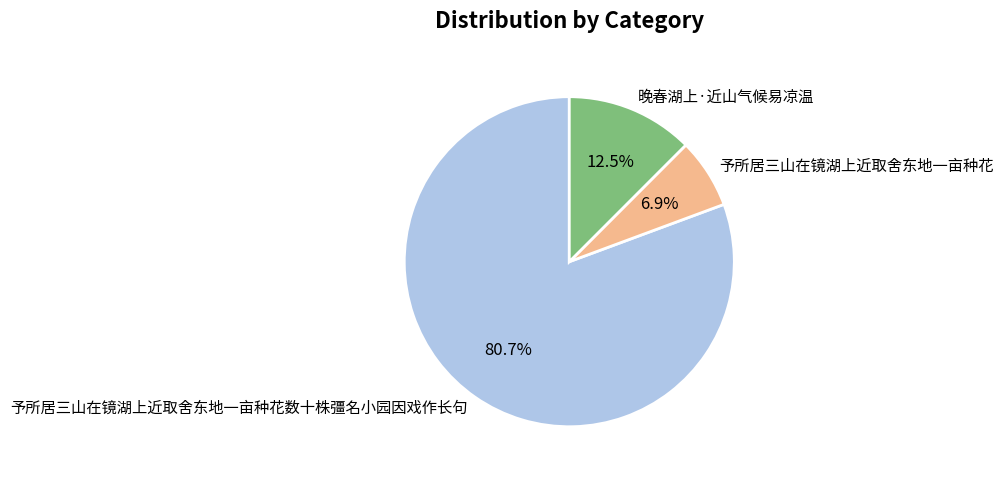

To the nearest percent, what is the difference between the 晚春湖上·近山气候易凉温 and 予所居三山在镜湖上近取舍东地一亩种花数十株彊名小园因戏作长句 slice percentages?

68%